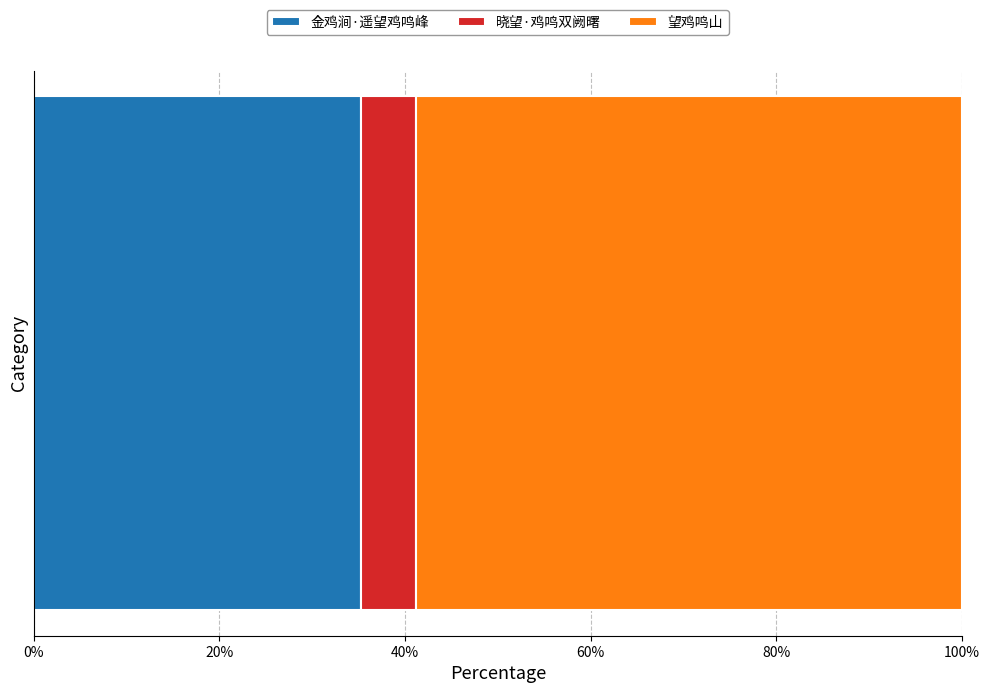

How many data points does each series have?

1